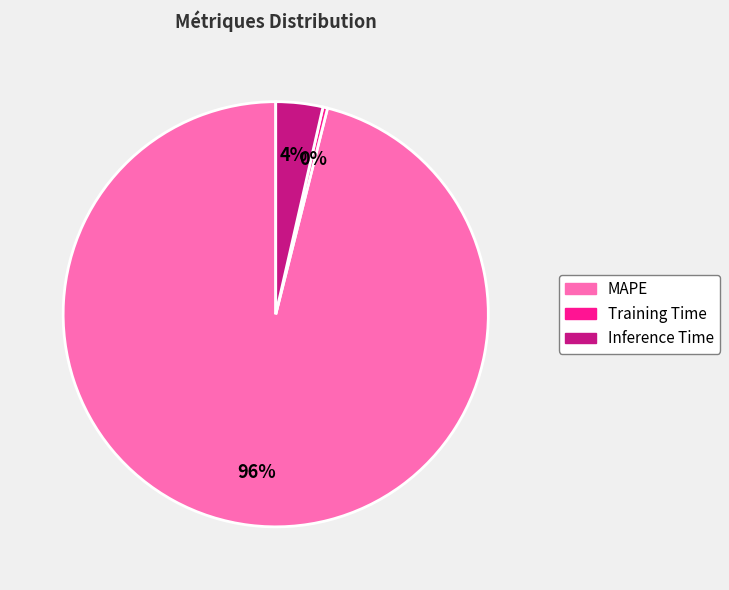

Is MAPE the majority of the pie?

Yes